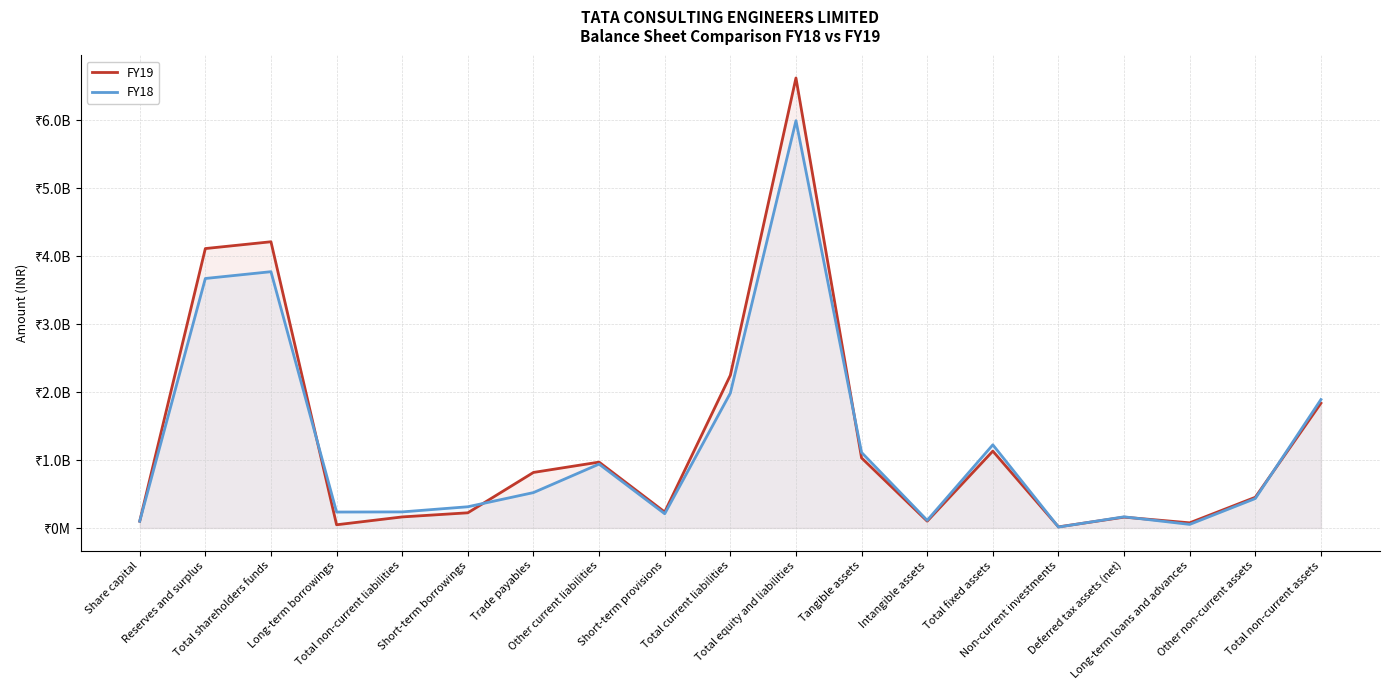

At which category does FY19 reach its first local peak?

Total shareholders funds